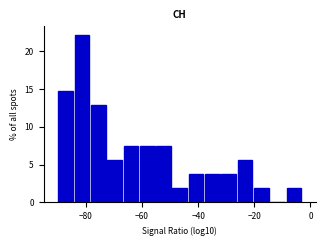

Around what value on the x-axis is the tallest bar? Give the approximate position of its centre, as read against the axis.

-82